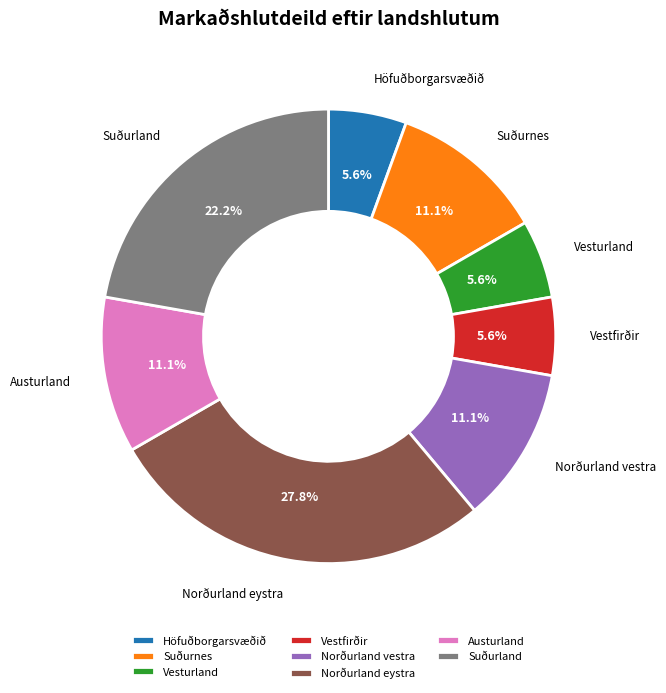

To the nearest percent, what percentage of the pie is Norðurland eystra?

28%